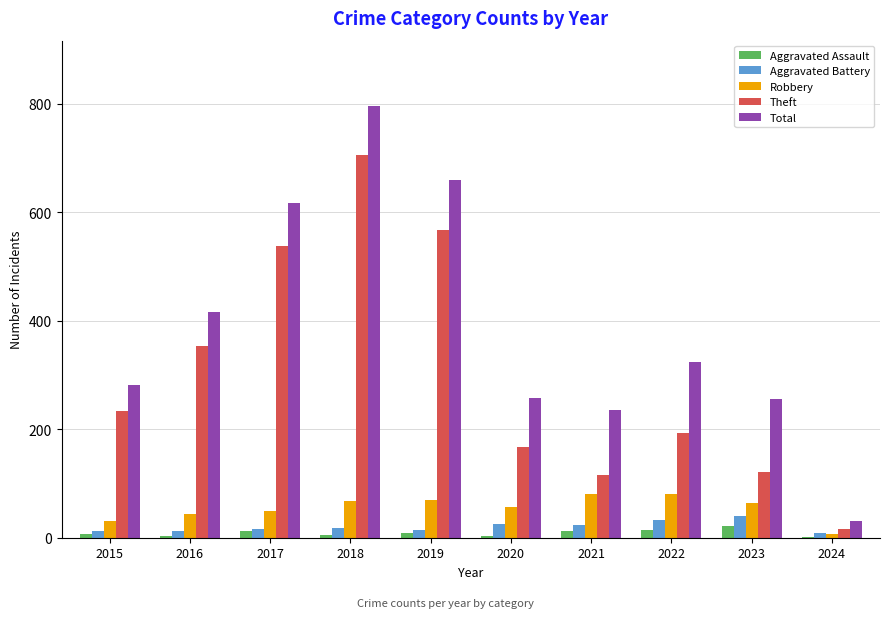

What is the sum of the Aggravated Assault values at 2021 and 2016?

16